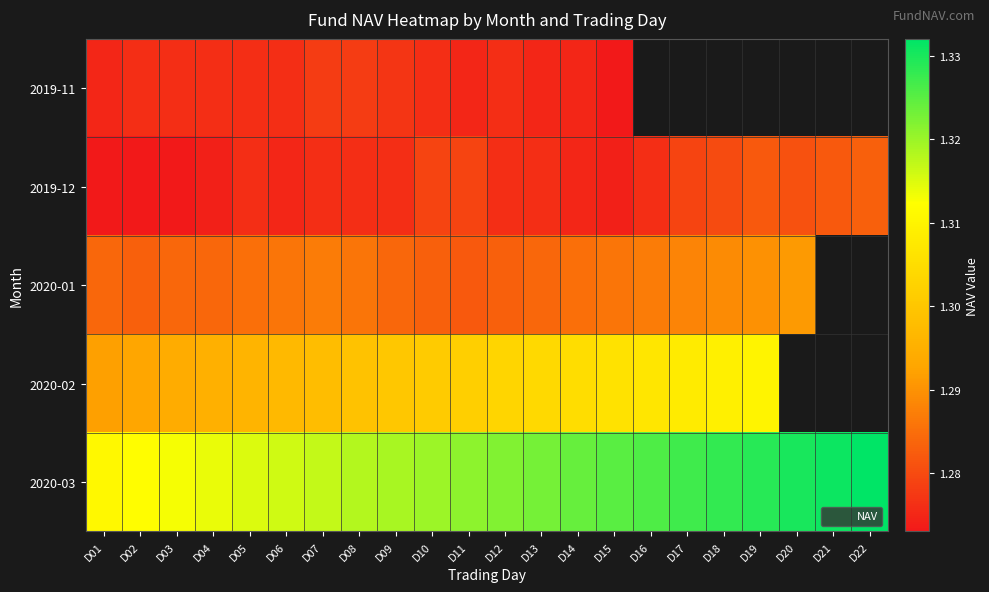

At how many categories does at least one series exceed 1?

22